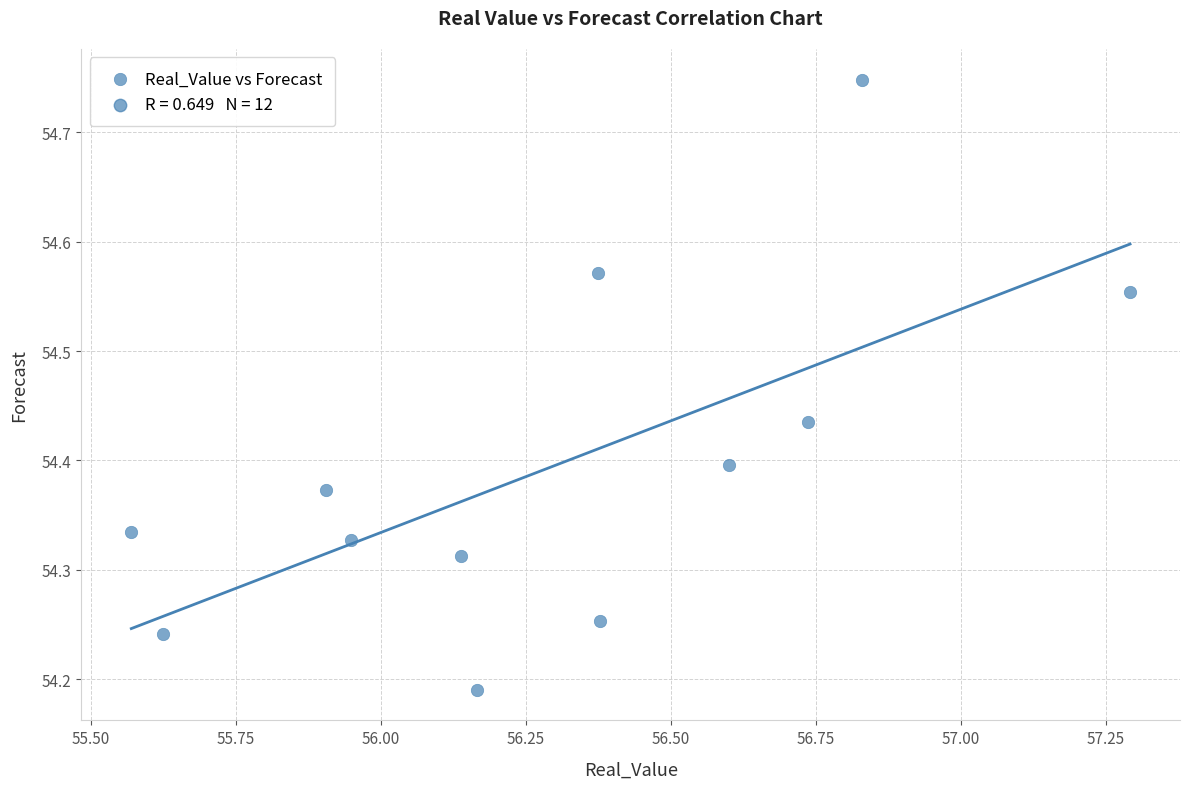

What is the range of Y values (max minus min)?

0.6